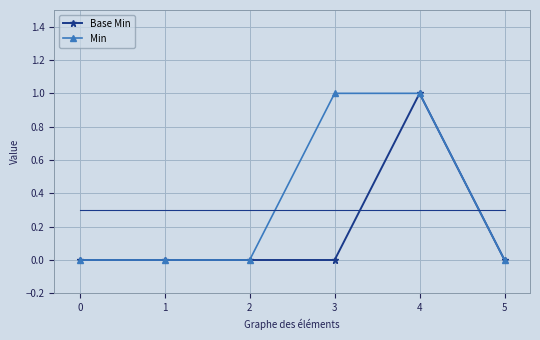

What is the difference between the maximum and second lowest values in the Base Min series?

1